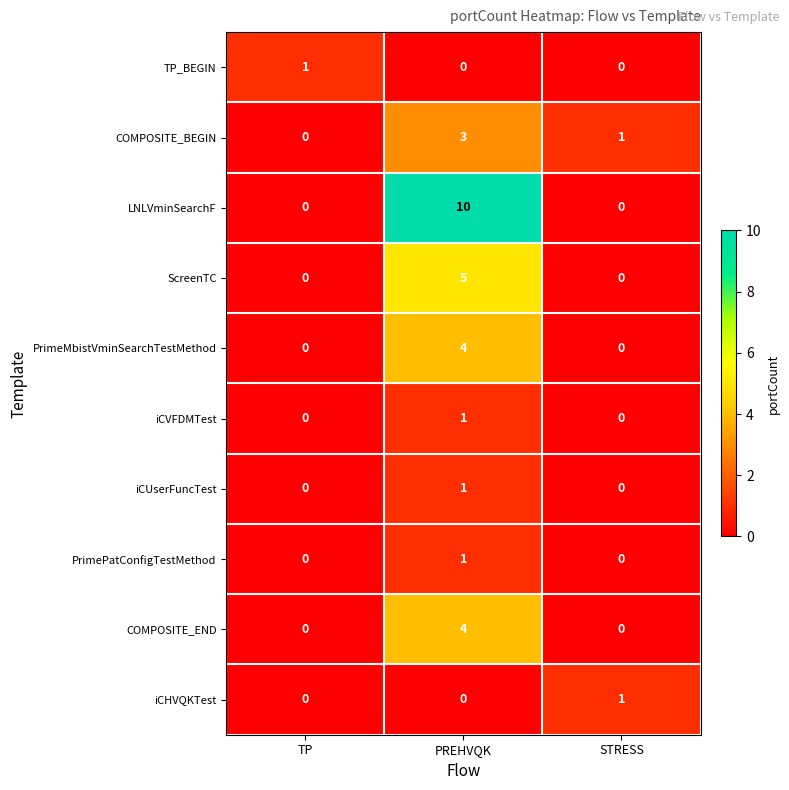

Is it true that iCVFDMTest equals 0 at STRESS?

True